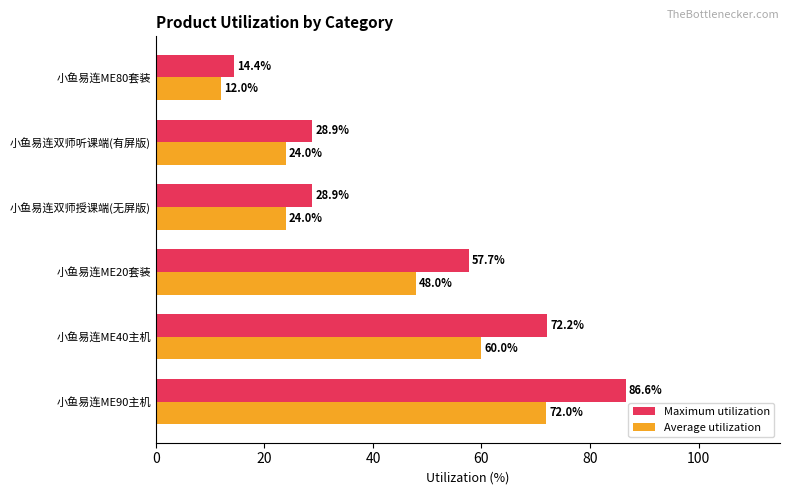

What is the difference between the highest and lowest values at 小鱼易连ME90主机?

14.6